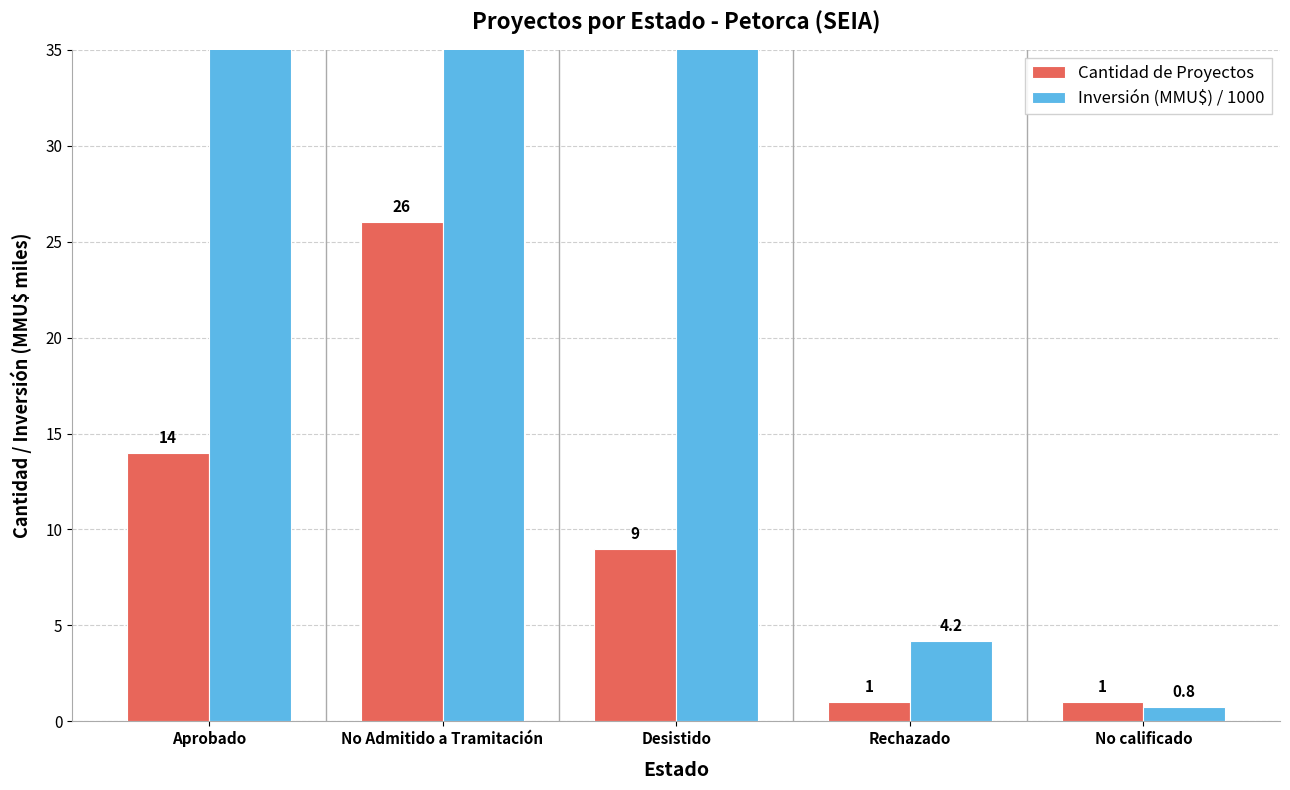

Read the Cantidad de Proyectos value at Aprobado.

14.0